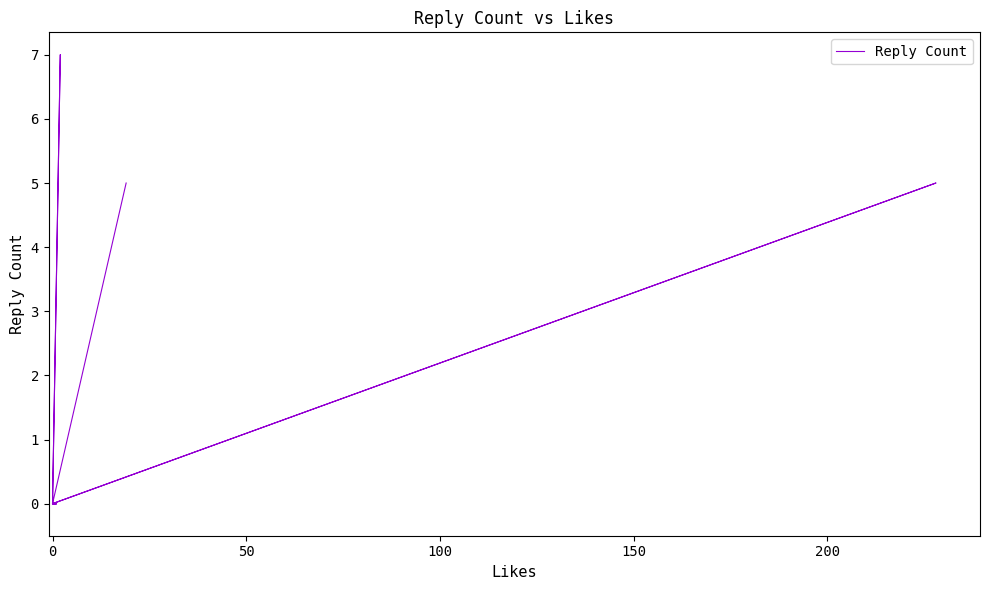

How many lines are shown in the chart?

1